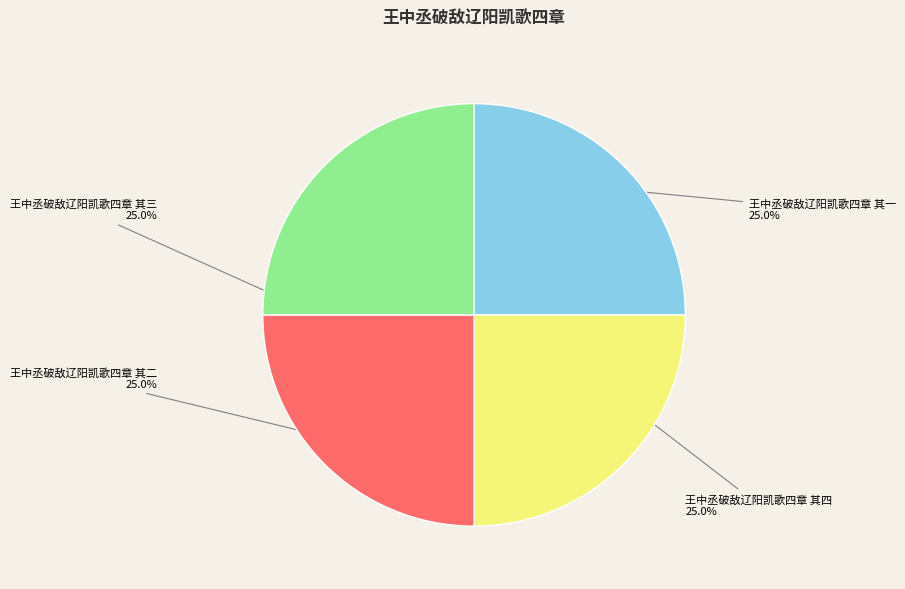

How many slices are in this pie chart?

4